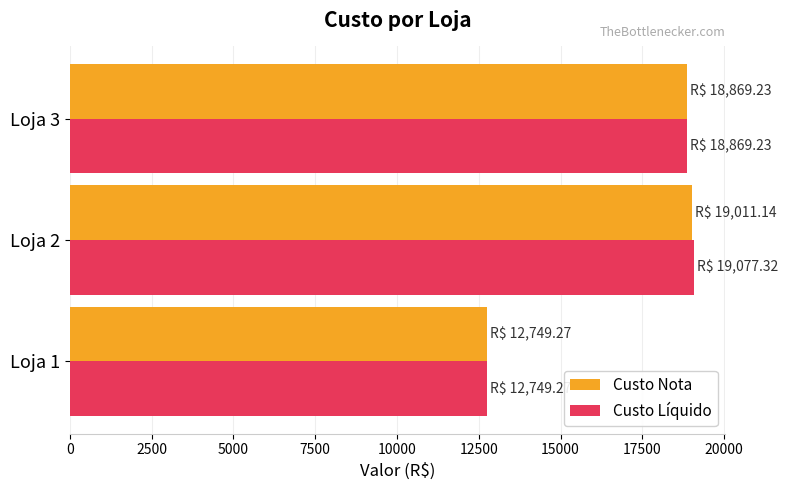

What is the maximum value shown in the chart?

19077.3